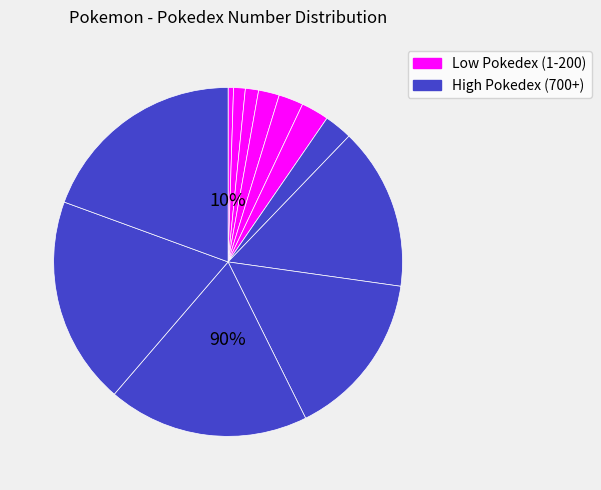

To the nearest percent, what is the difference between the largest and smallest slice percentages?

19%